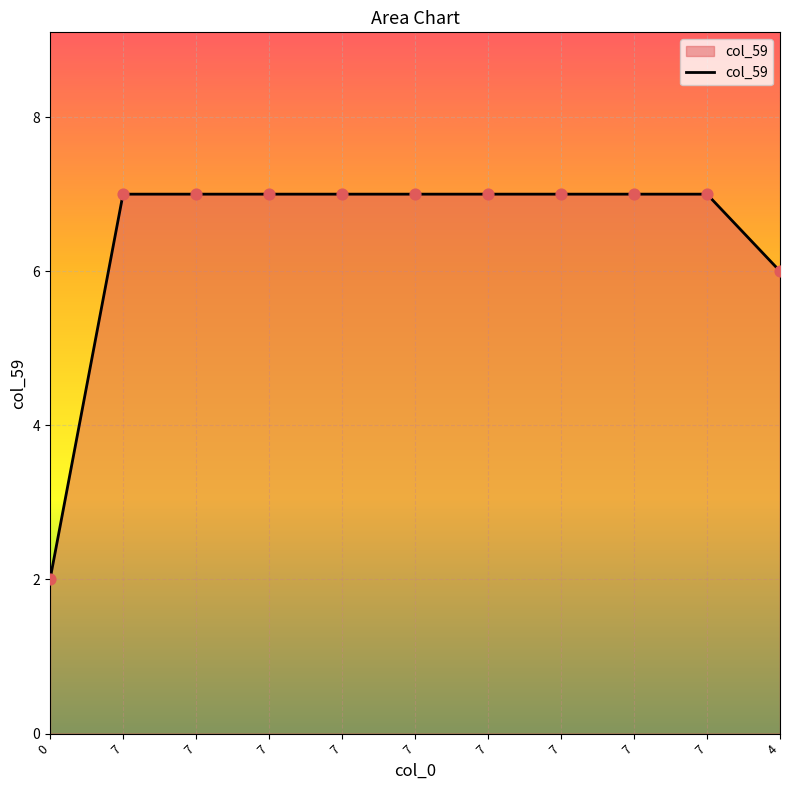

What is the change in value from 7 to 4?

-1